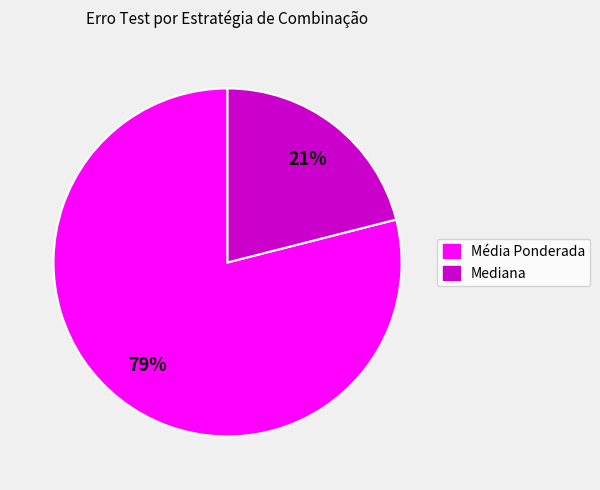

To the nearest percent, what is the difference between the largest and smallest slice percentages?

58%